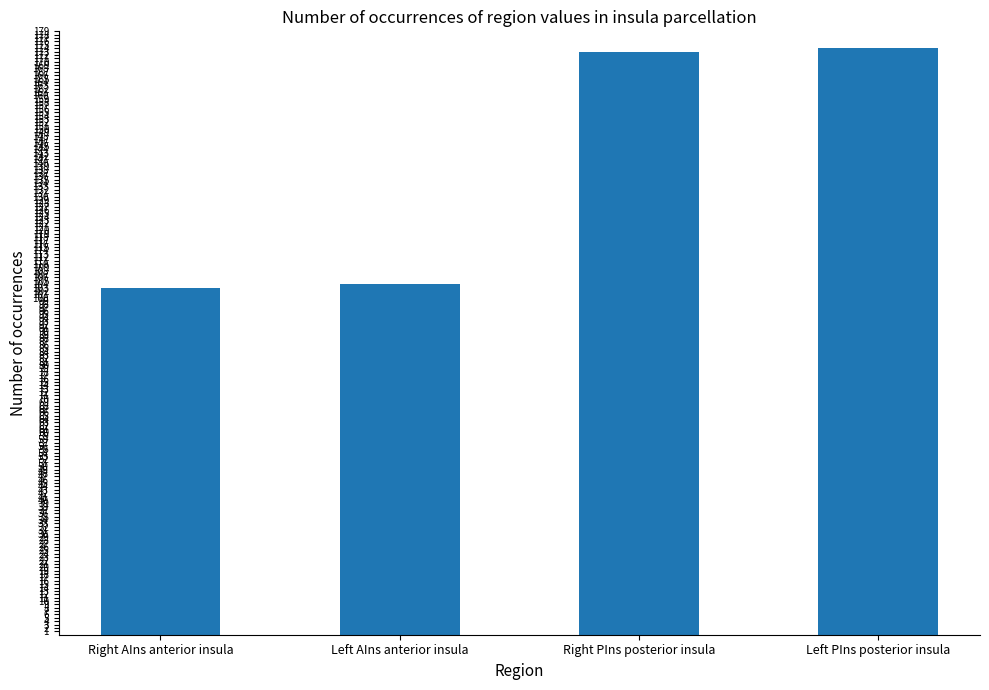

What is the approximate value at Right AIns anterior insula?

103